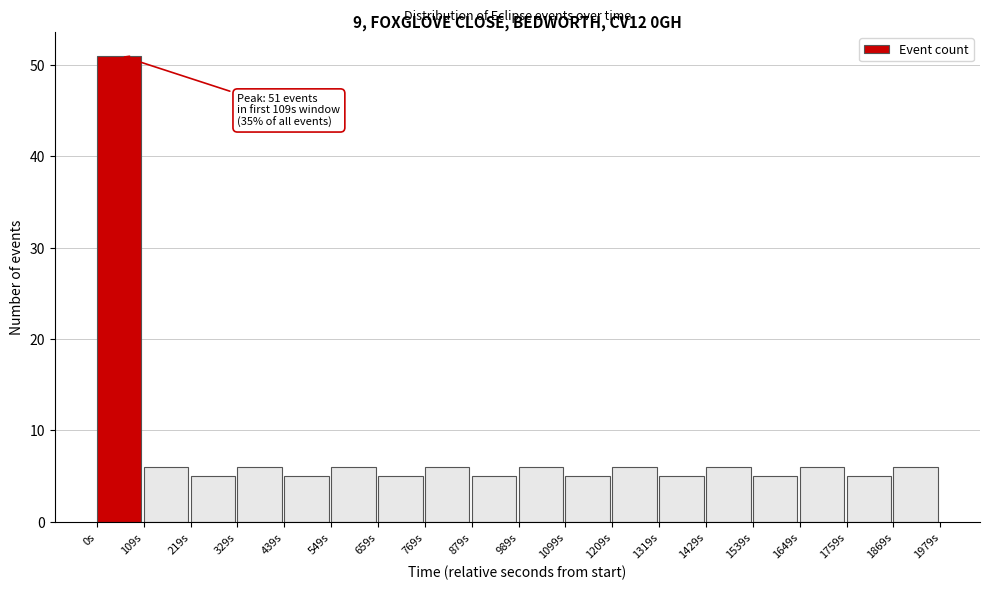

Which range on the x-axis has the tallest bar?

0 to 100